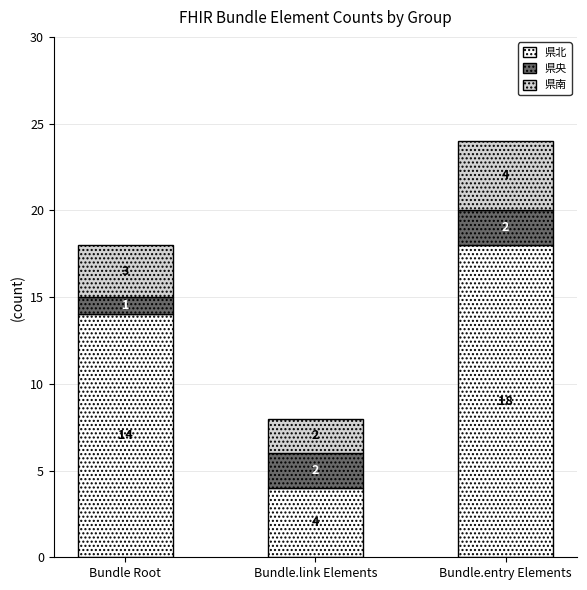

Reading left to right, what are the values for 県北?

14	4	18